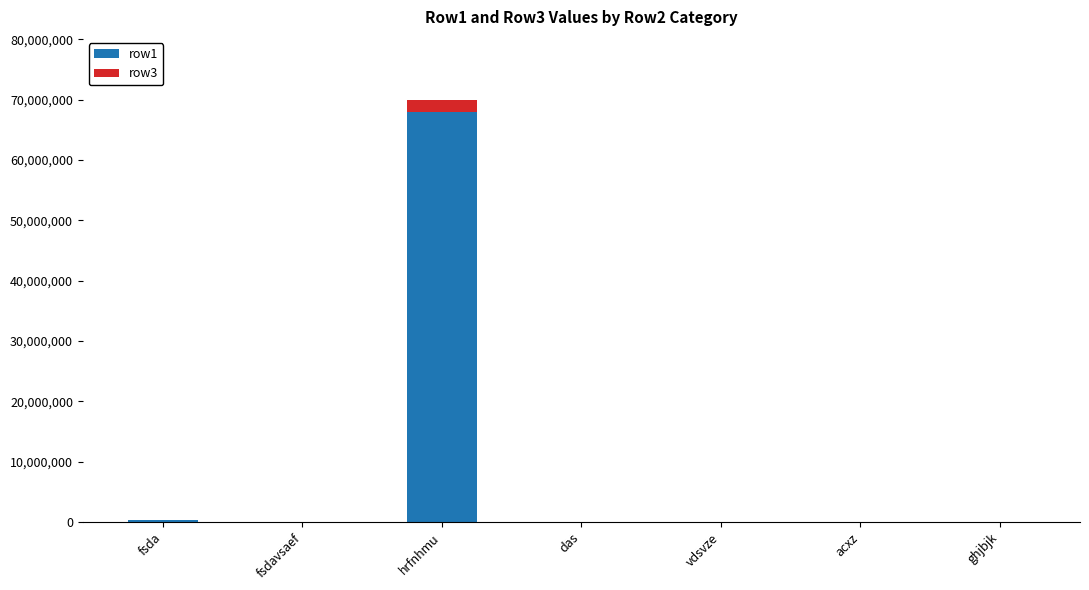

What is the maximum value for row1?

67895679.0